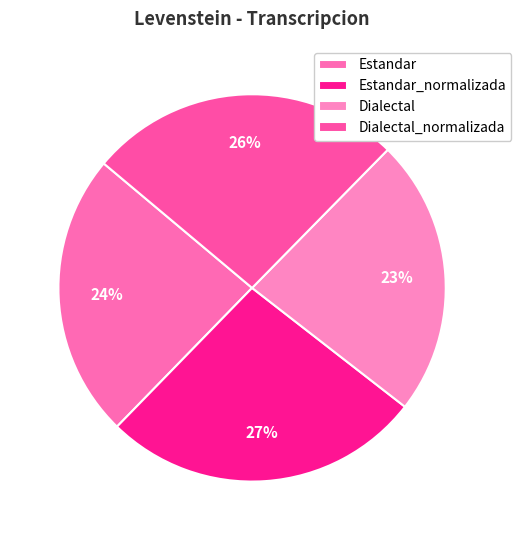

To the nearest percent, what is the difference between the Dialectal and Estandar_normalizada slice percentages?

4%